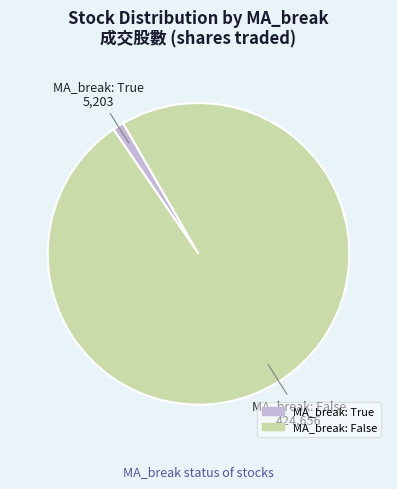

Is there a majority slice in this chart?

Yes